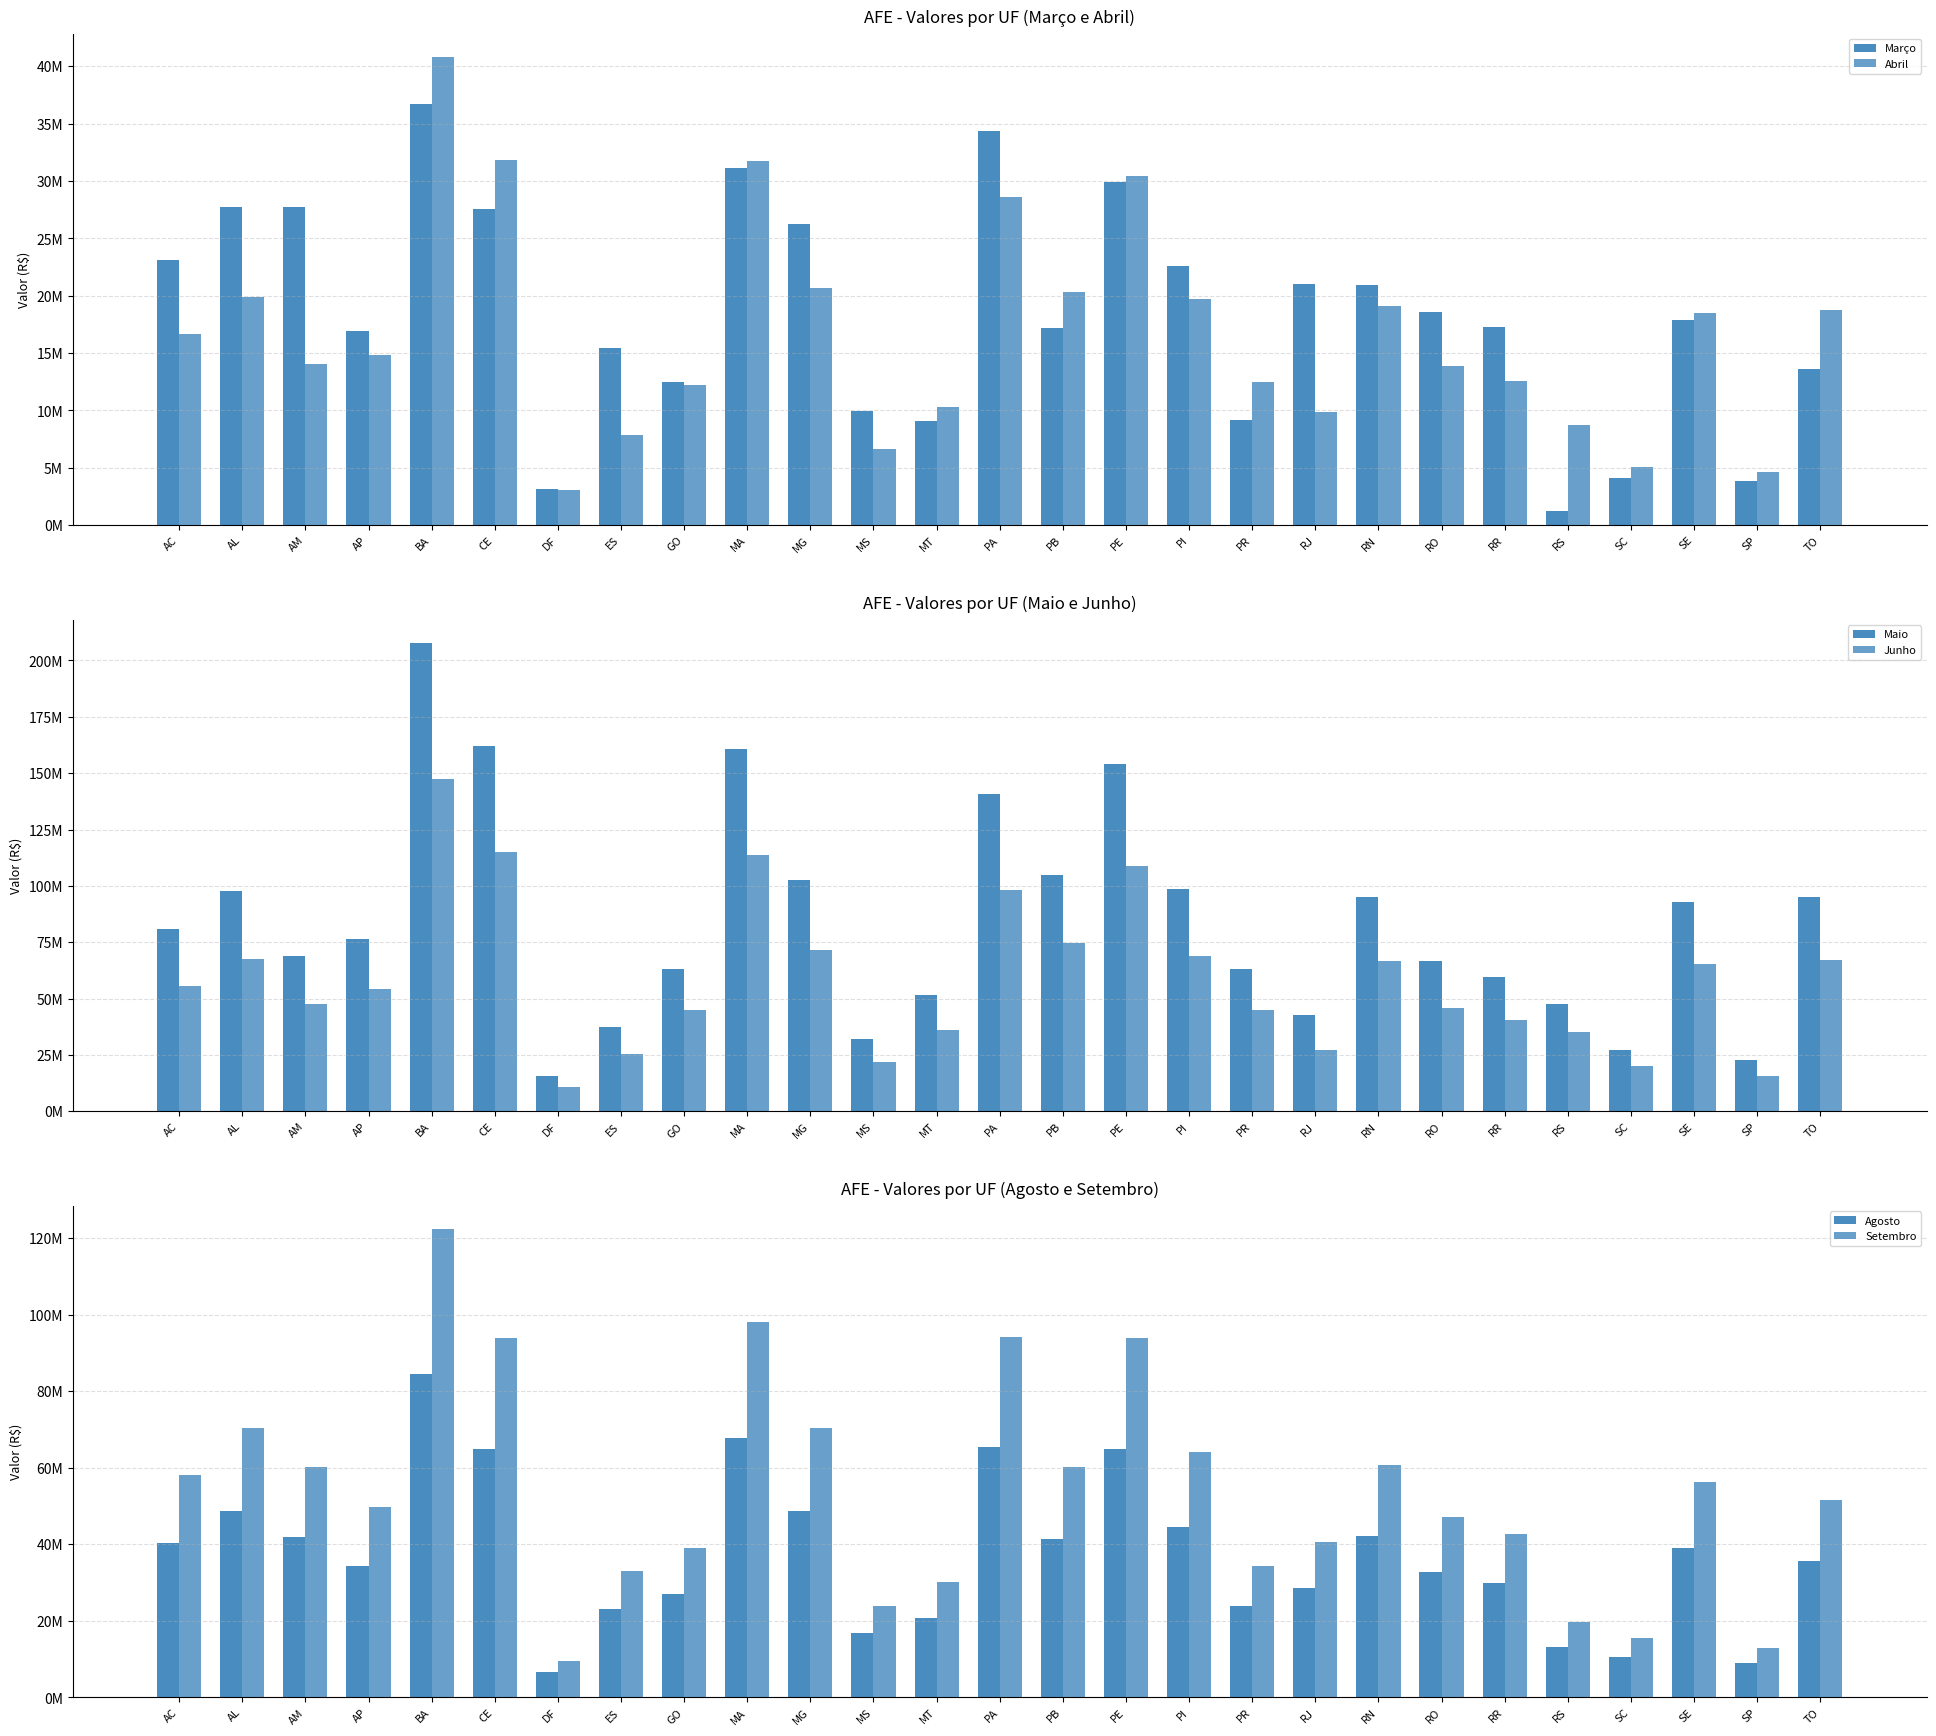

Is the value of Junho at AM greater than the value of Setembro at TO?

No